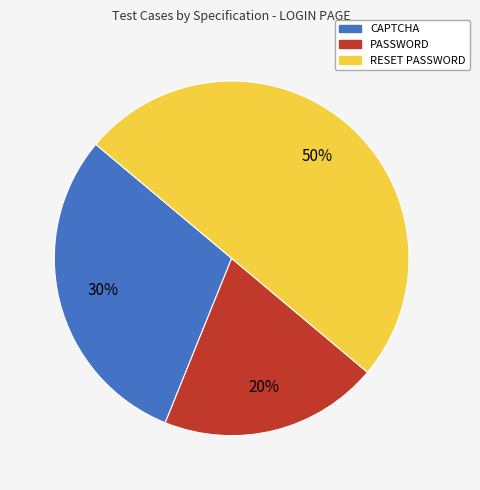

What is the largest slice in the pie chart?

RESET PASSWORD